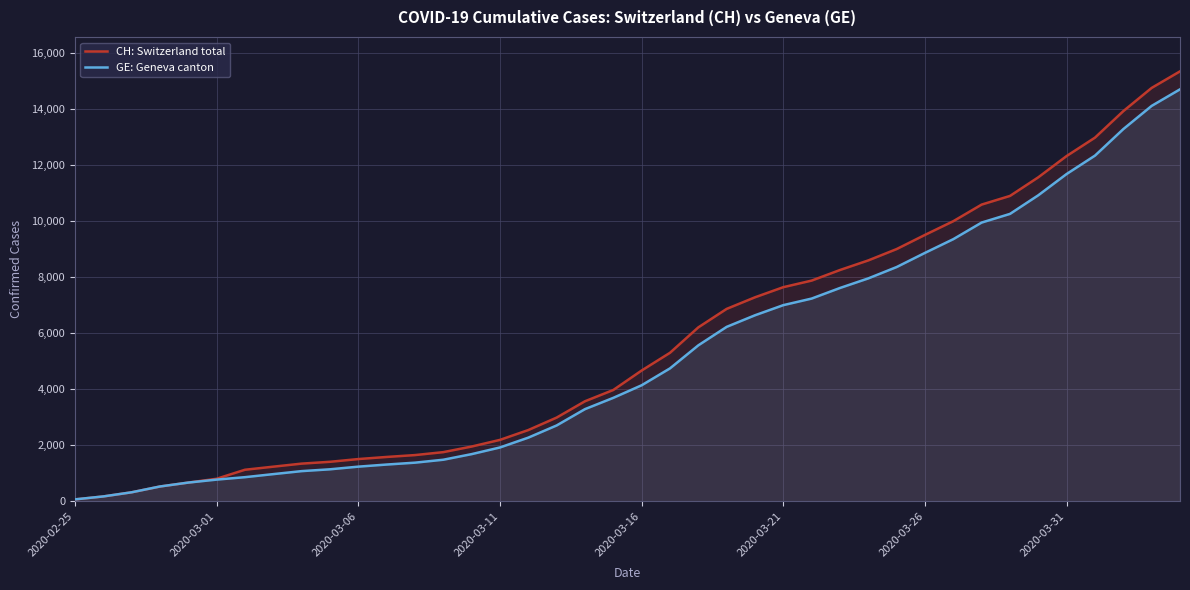

At how many categories does at least one series exceed 7027?

16